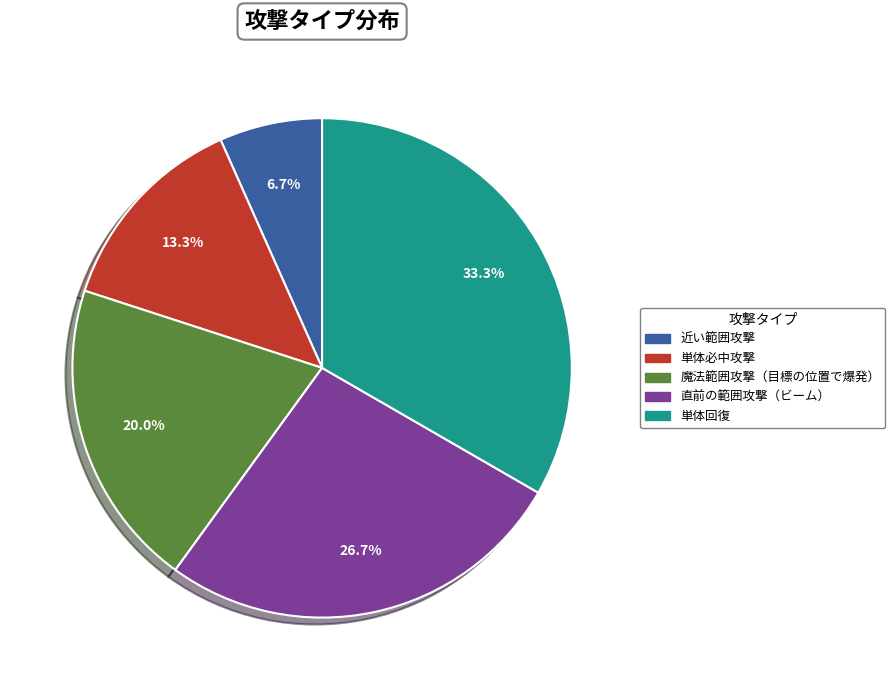

Is it true that 直前の範囲攻撃（ビーム） is 40% of the pie?

False